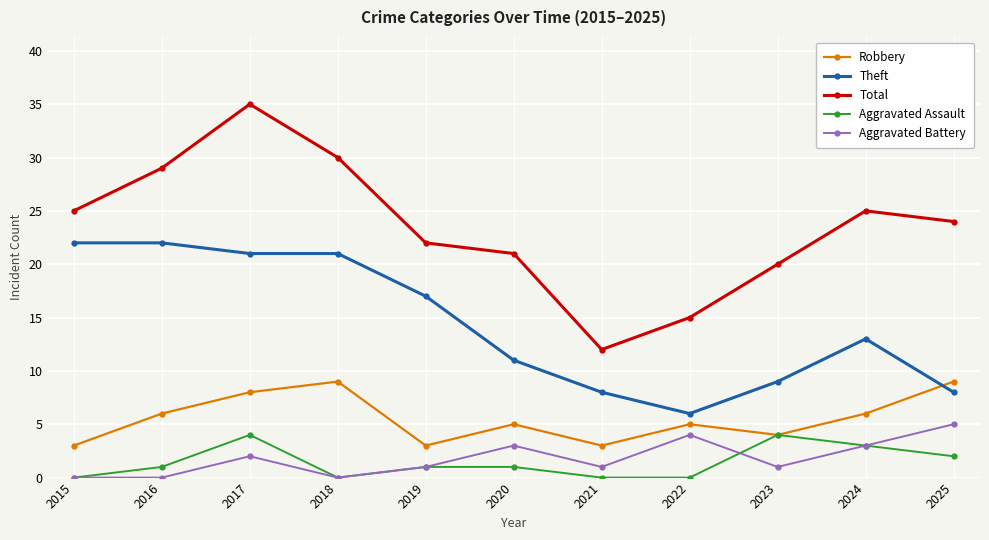

Reading left to right, transcribe all the data shown in this chart.

Robbery: 2015=3	2016=6	2017=8	2018=9	2019=3	2020=5	2021=3	2022=5	2023=4	2024=6	2025=9
Theft: 2015=22	2016=22	2017=21	2018=21	2019=17	2020=11	2021=8	2022=6	2023=9	2024=13	2025=8
Total: 2015=25	2016=29	2017=35	2018=30	2019=22	2020=21	2021=12	2022=15	2023=20	2024=25	2025=24
Aggravated Assault: 2015=0	2016=1	2017=4	2018=0	2019=1	2020=1	2021=0	2022=0	2023=4	2024=3	2025=2
Aggravated Battery: 2015=0	2016=0	2017=2	2018=0	2019=1	2020=3	2021=1	2022=4	2023=1	2024=3	2025=5